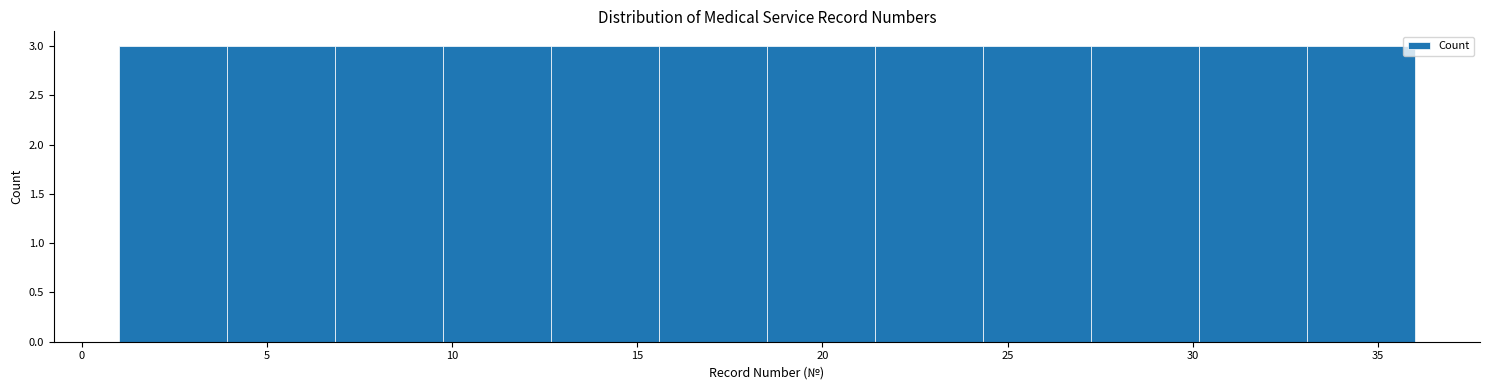

What is the height of the bar covering 18.5 to 21.5 on the x-axis? Neither the bar edges nor the heights are printed on the chart, so give them approximately, as read against the axes.

3